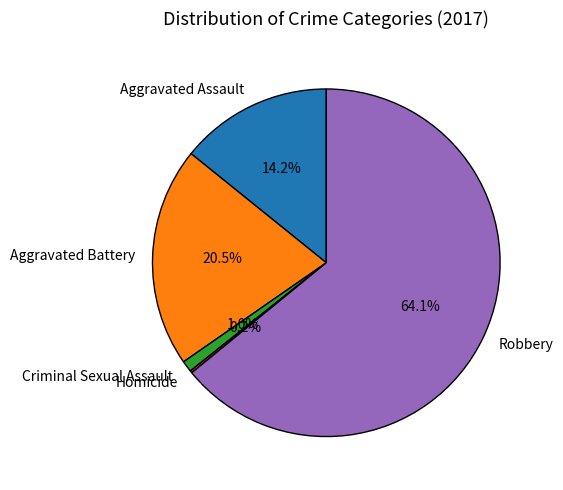

Is it true that Criminal Sexual Assault is 1% of the pie?

True